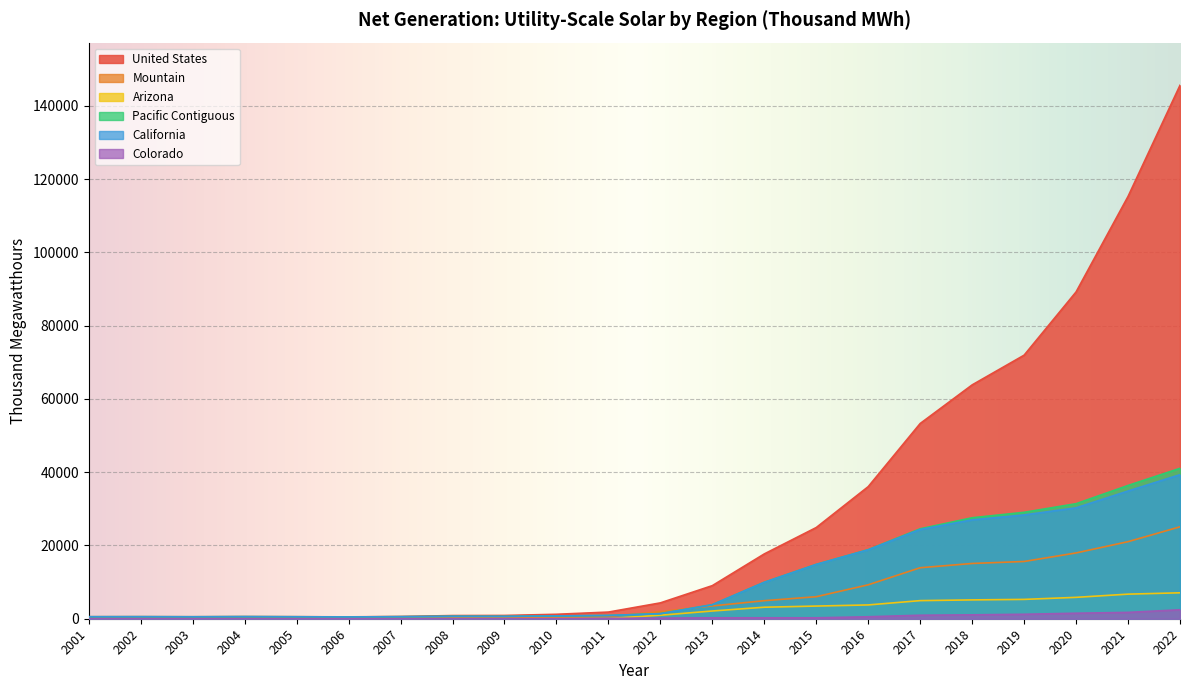

What is the maximum value for Pacific Contiguous?

41055.2